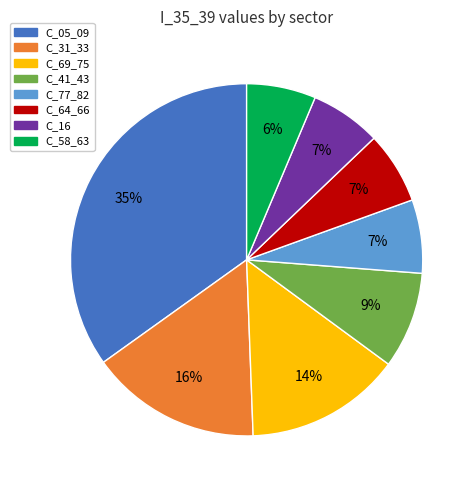

Is there any slice that represents more than half of the pie?

No